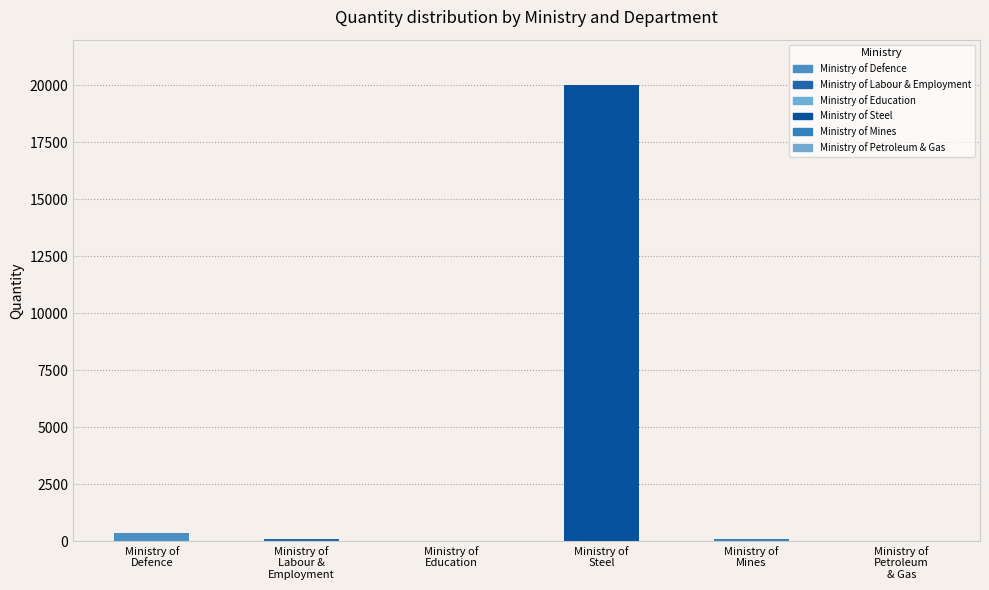

At which label is the value closest to 10001?

Ministry of
Defence